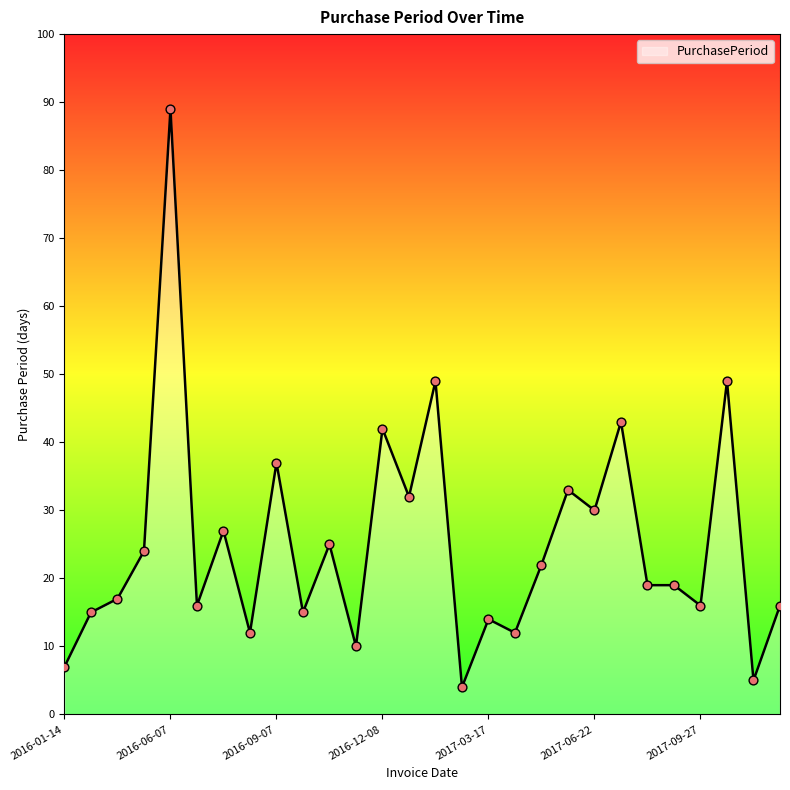

What is the minimum value shown in the chart?

4